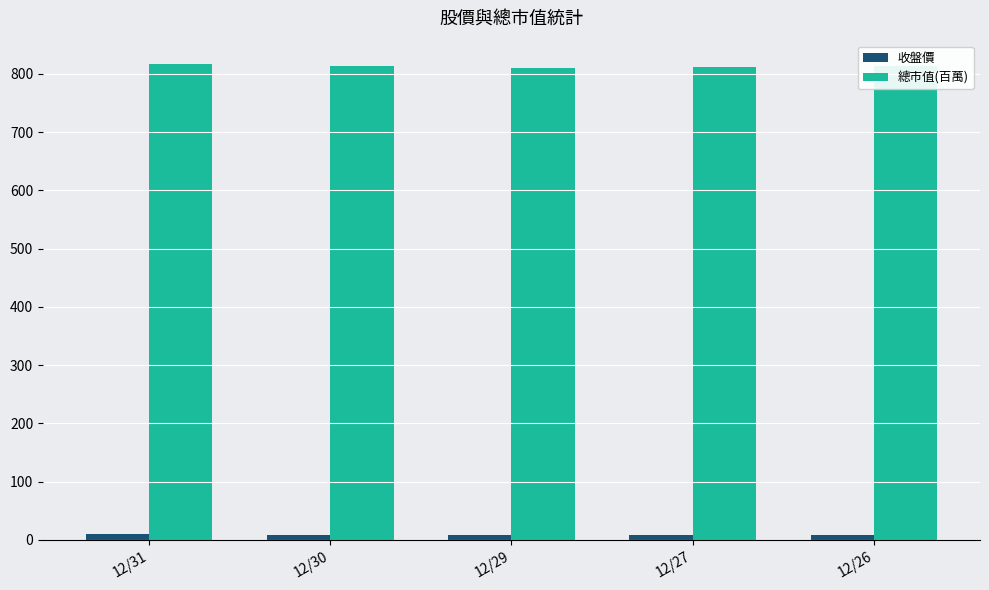

Is the value of 收盤價 at 12/30 greater than the value of 總市值(百萬) at 12/29?

No